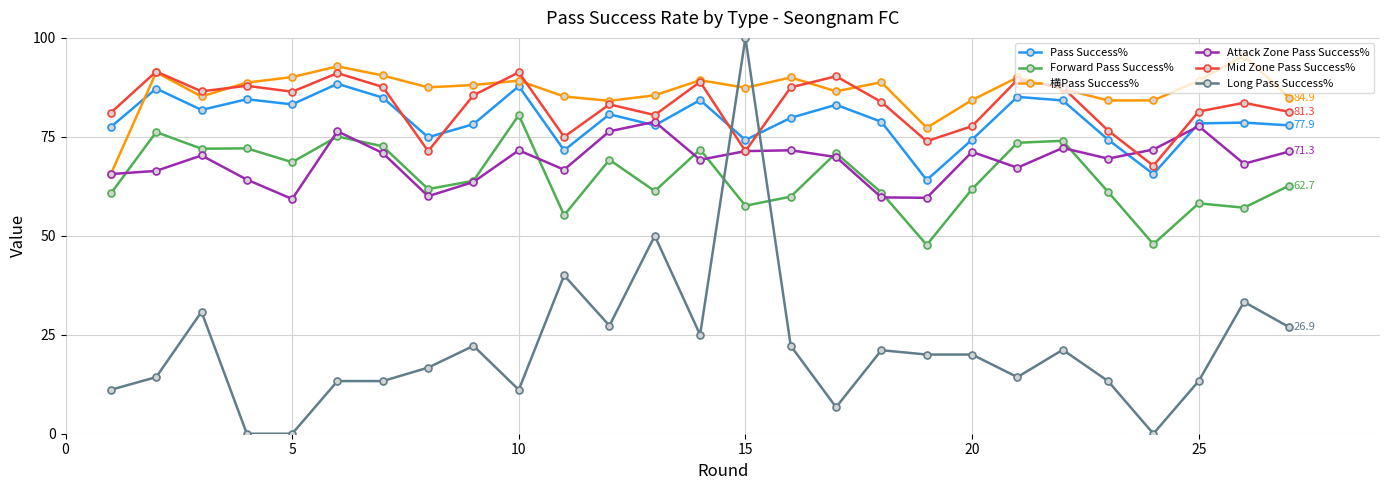

What is the difference between the maximum and minimum values in the Attack Zone Pass Success% series?

19.5